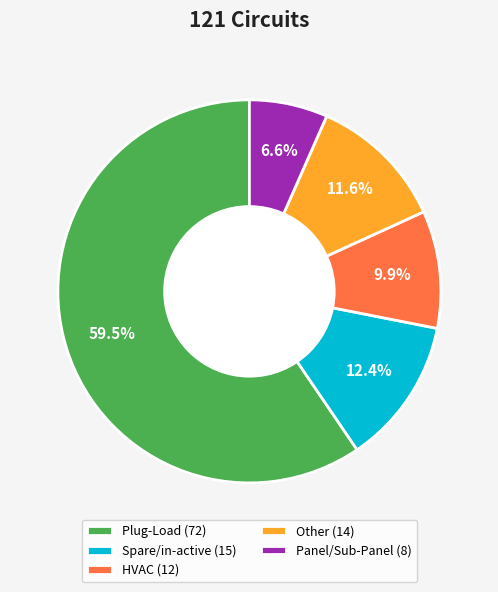

What percentage is the Other slice, to the nearest percent?

12%